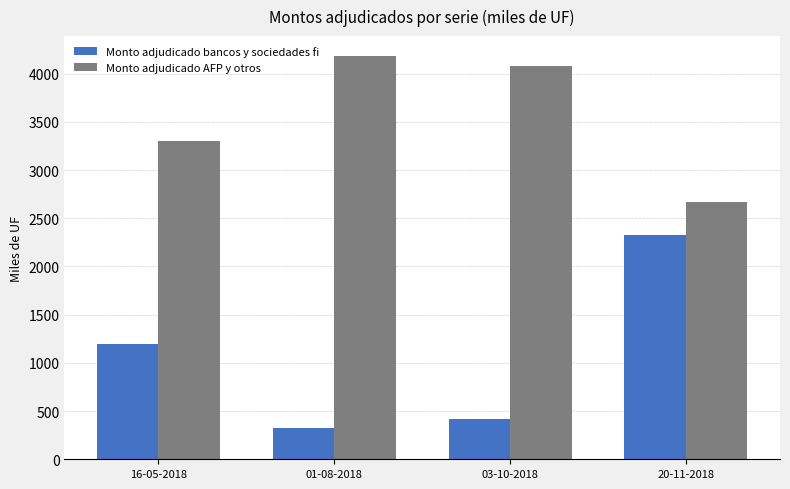

What is the label of the 1st bar from the right?

20-11-2018